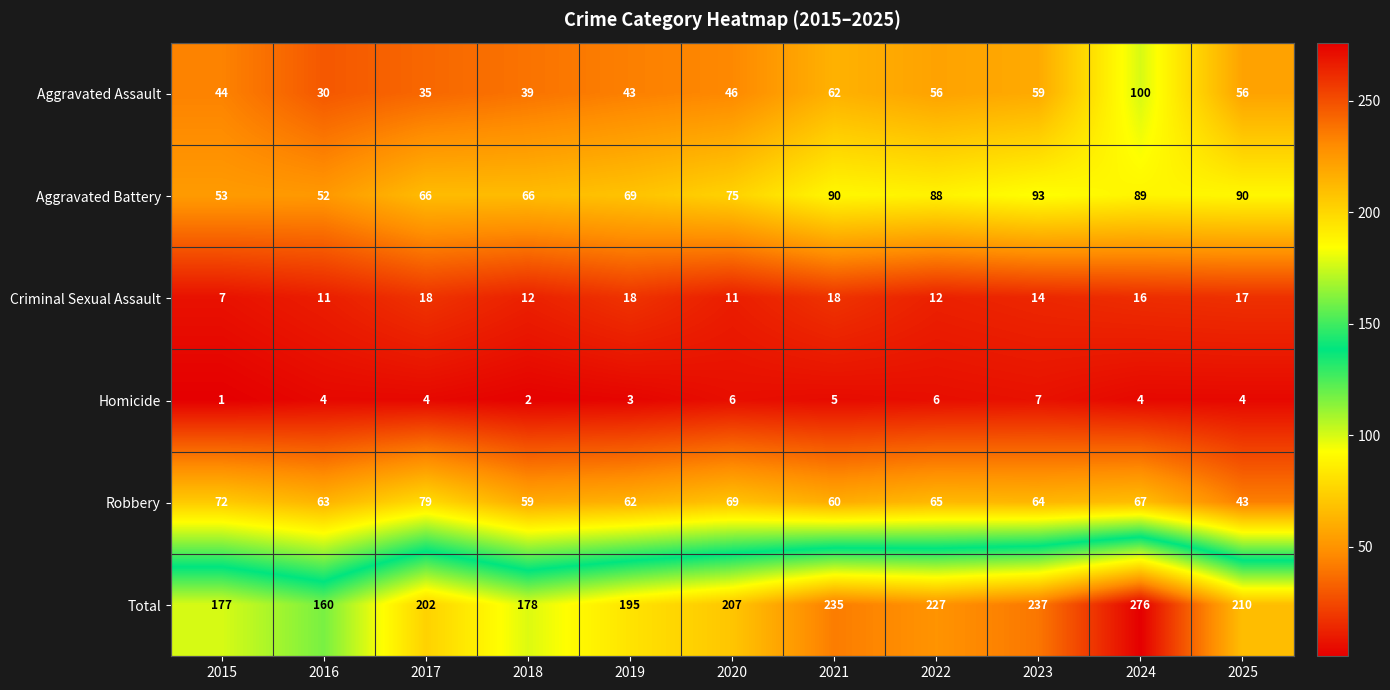

The value of Aggravated Battery at 2025 is 90. True or false?

True